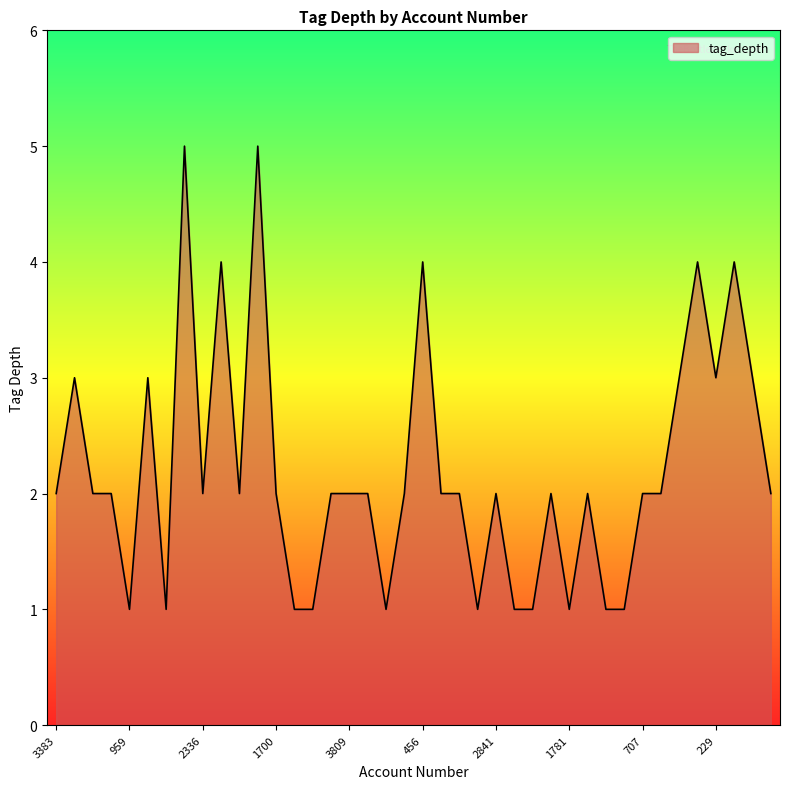

What is the difference between the maximum and minimum values?

4